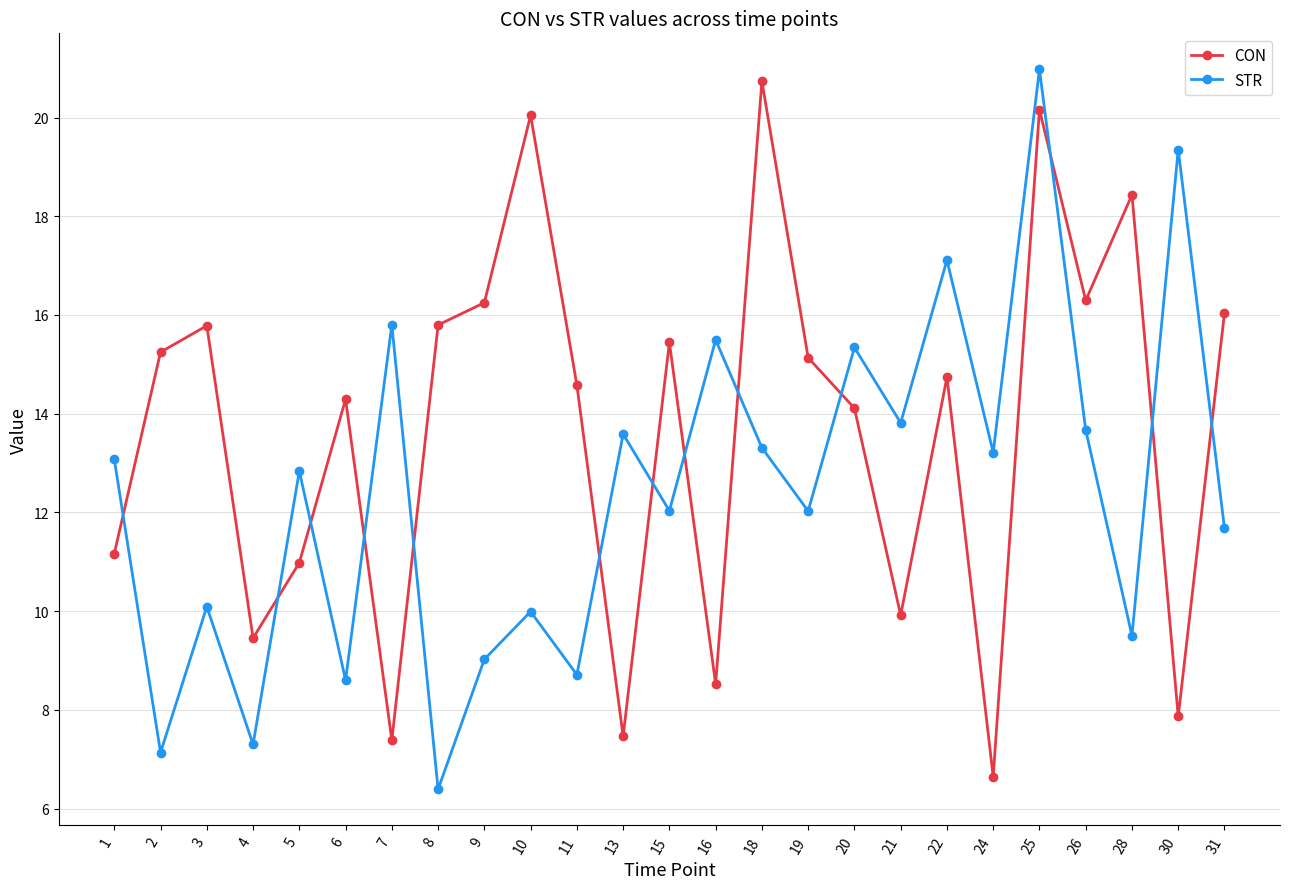

What is the total value across all series at 20?

29.5